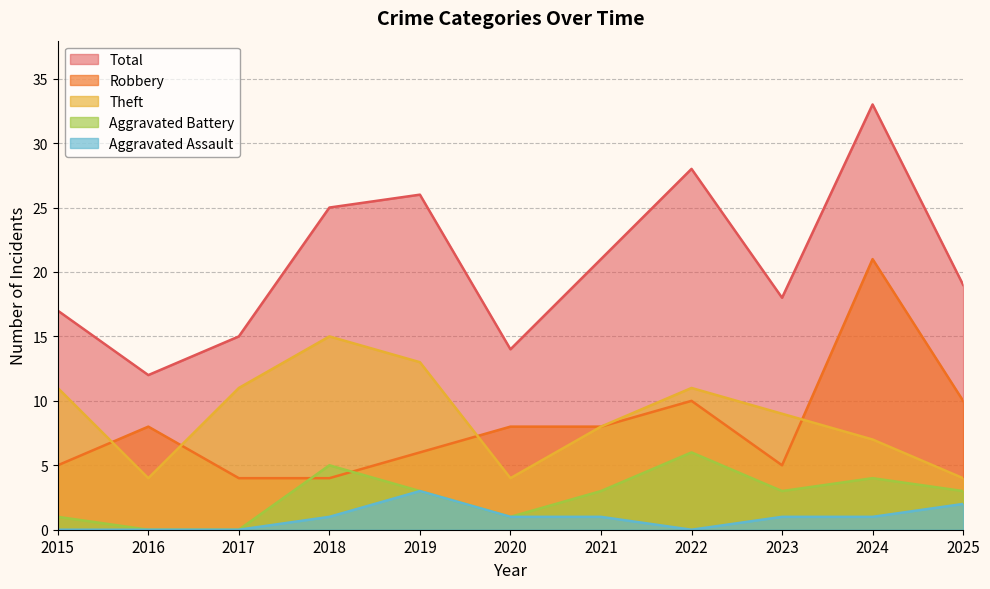

The value of Aggravated Battery at 2023 is 5. True or false?

False